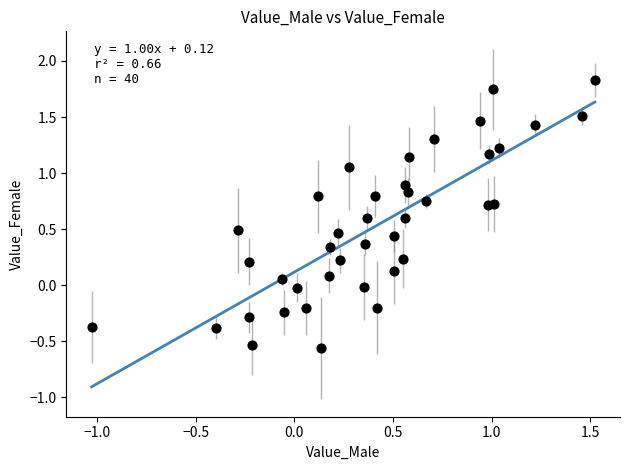

What is the range of X values (max minus min)?

2.5